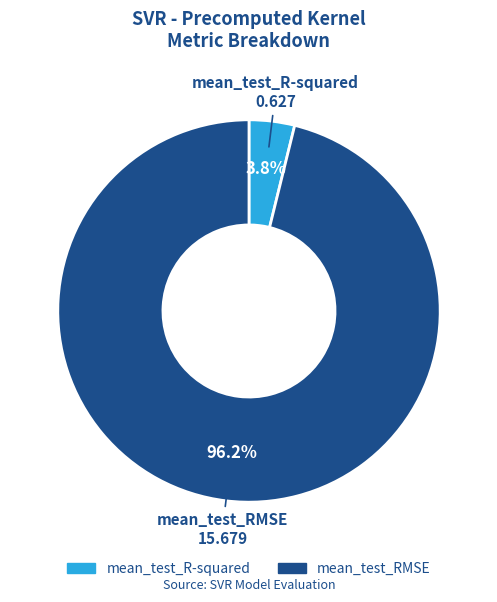

Between mean_test_RMSE and mean_test_R-squared, which is larger?

mean_test_RMSE